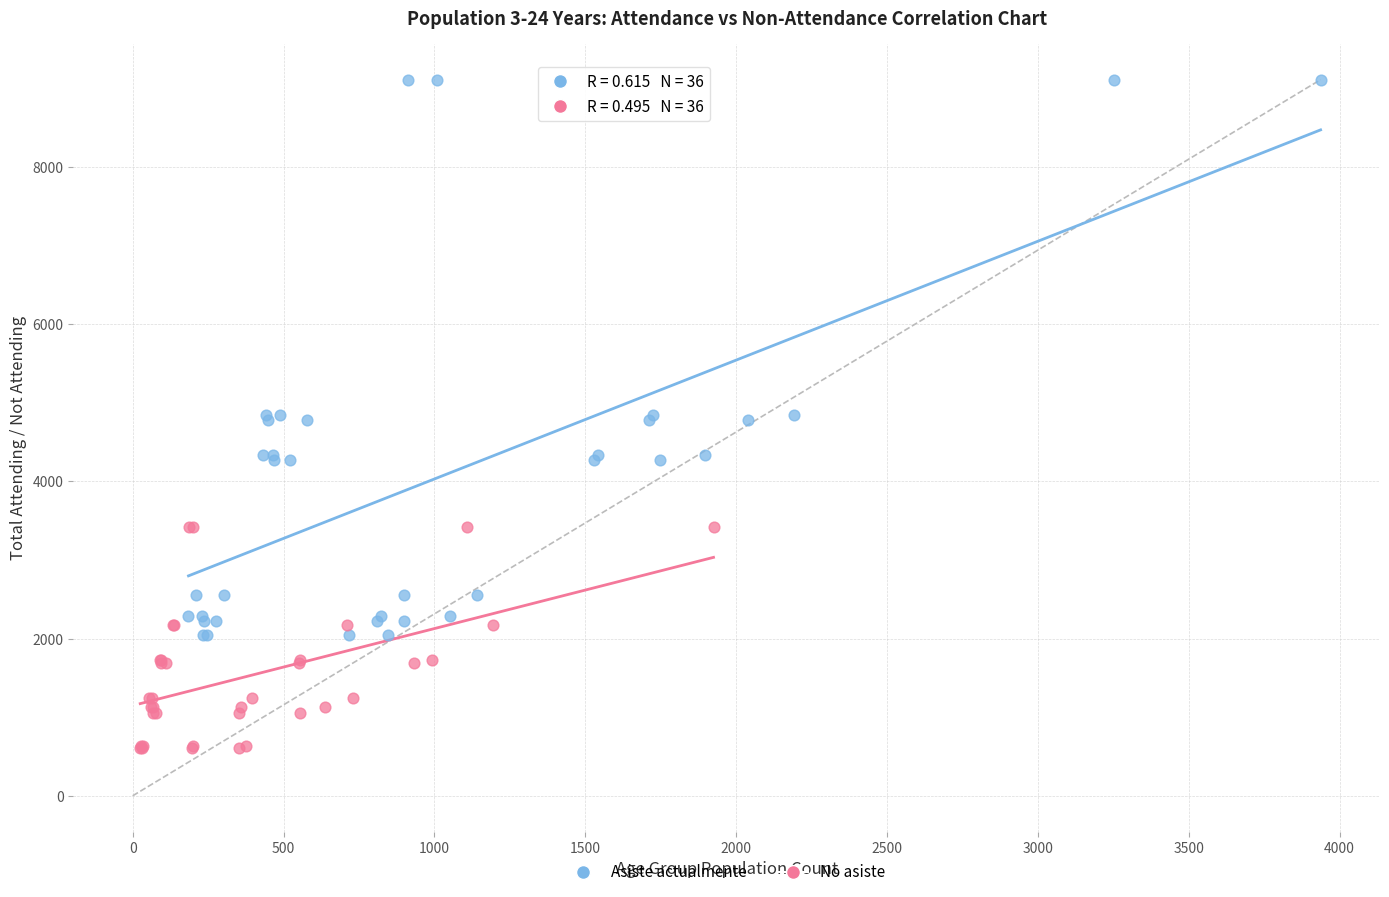

Which series contains the highest Y value?

Asiste actualmente